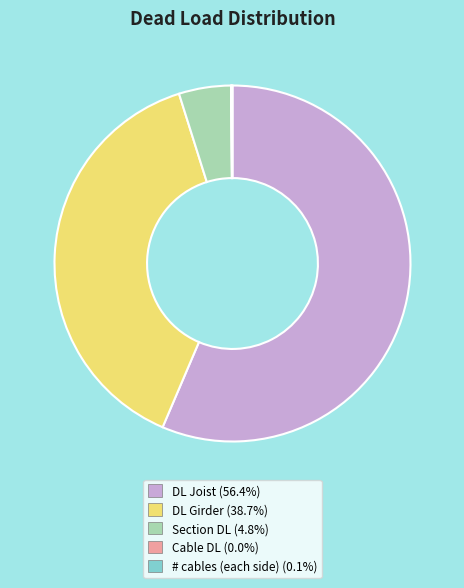

Which category has the biggest portion of the pie?

DL Joist